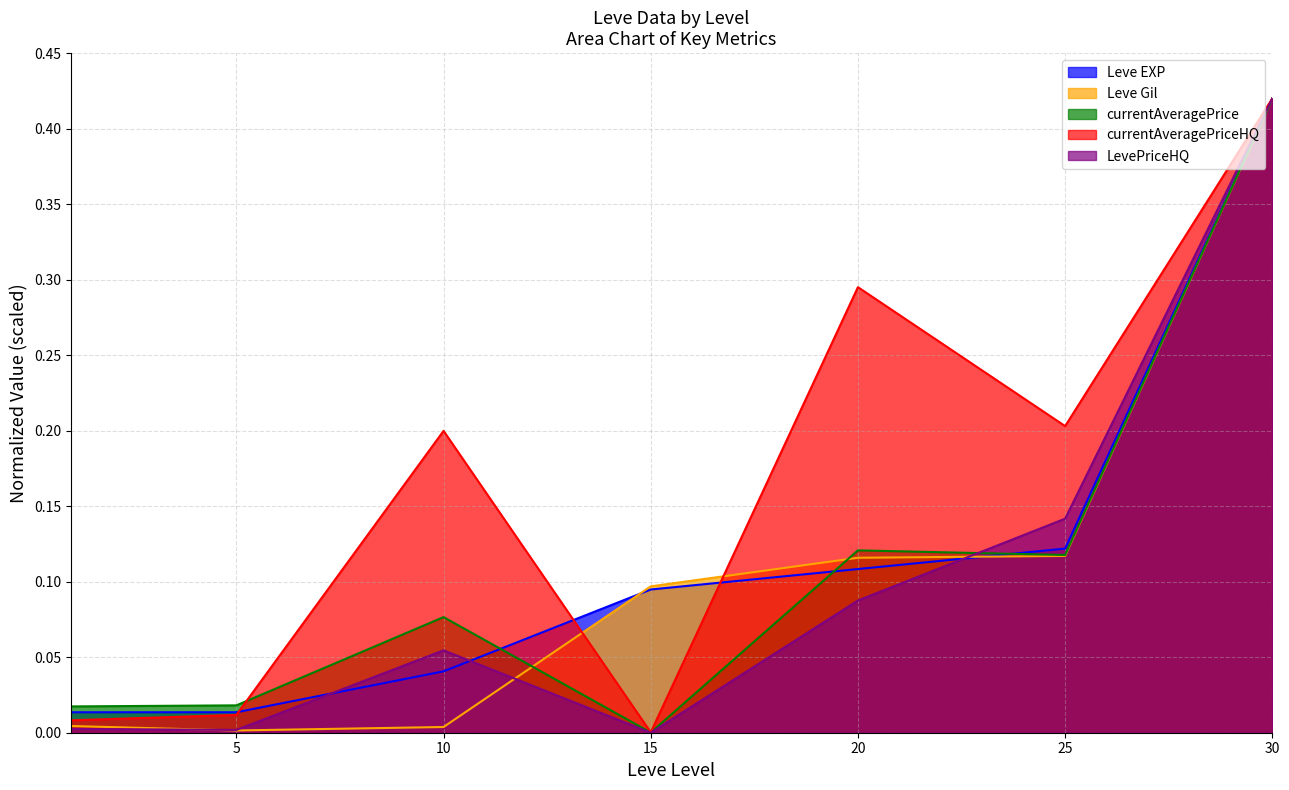

What are all the series names shown in the legend?

Leve EXP, Leve Gil, currentAveragePrice, currentAveragePriceHQ, LevePriceHQ